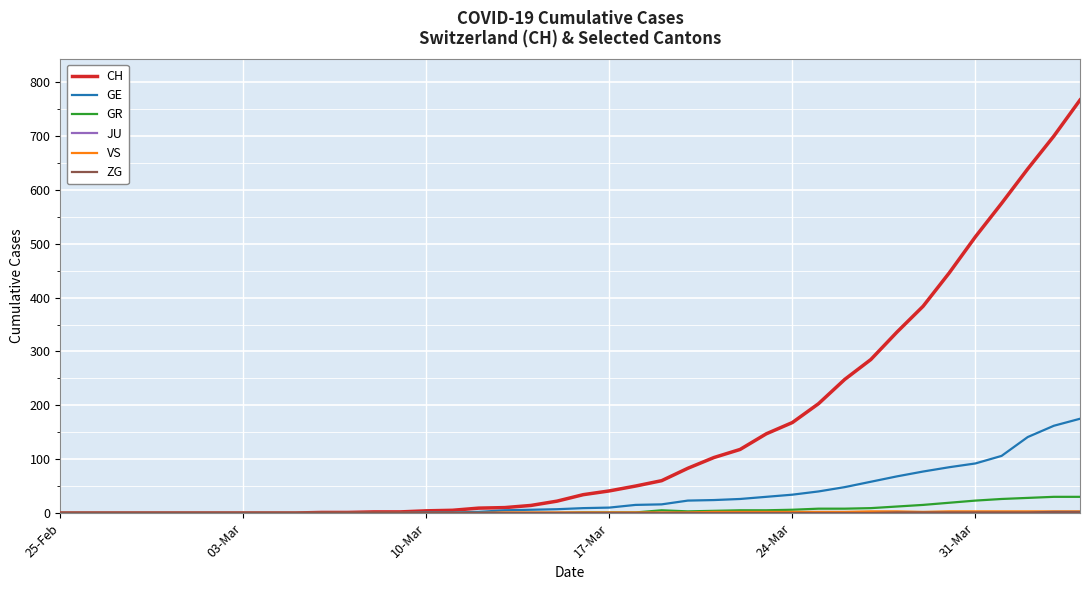

What is the greatest value displayed?

767